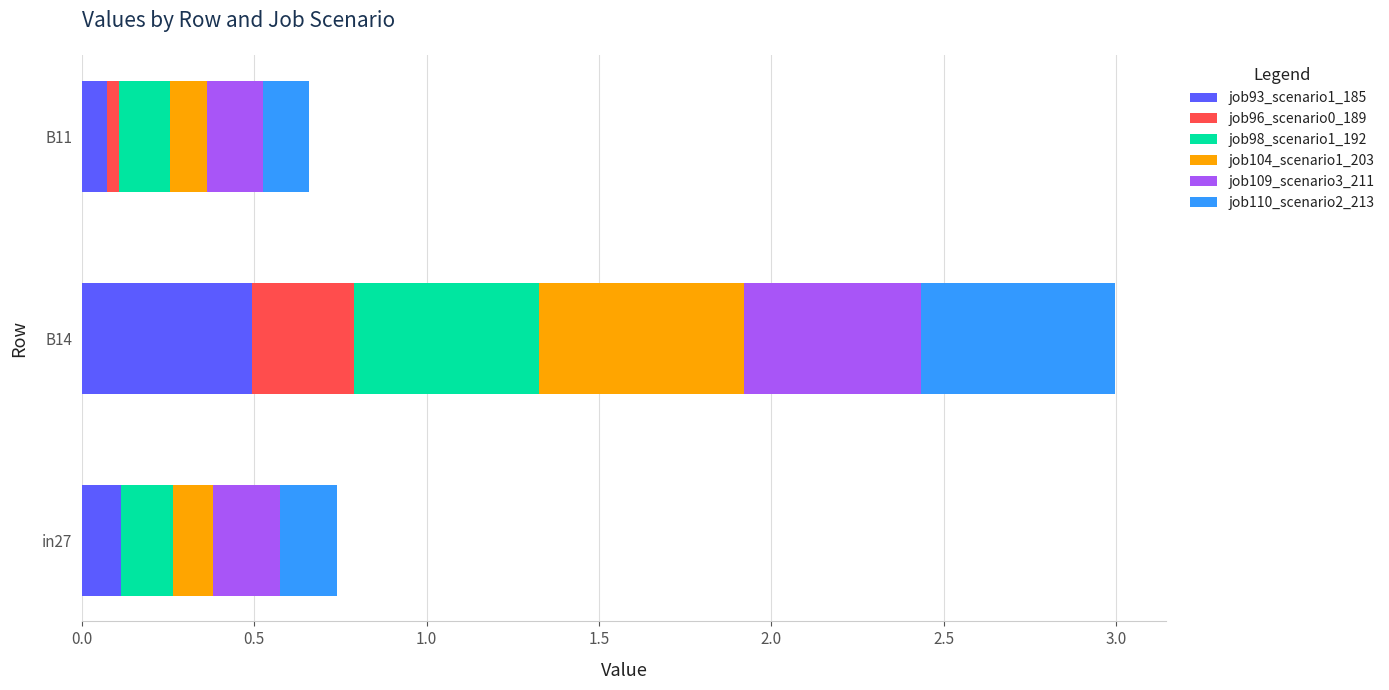

The value of job93_scenario1_185 at in27 is 0.1. True or false?

True